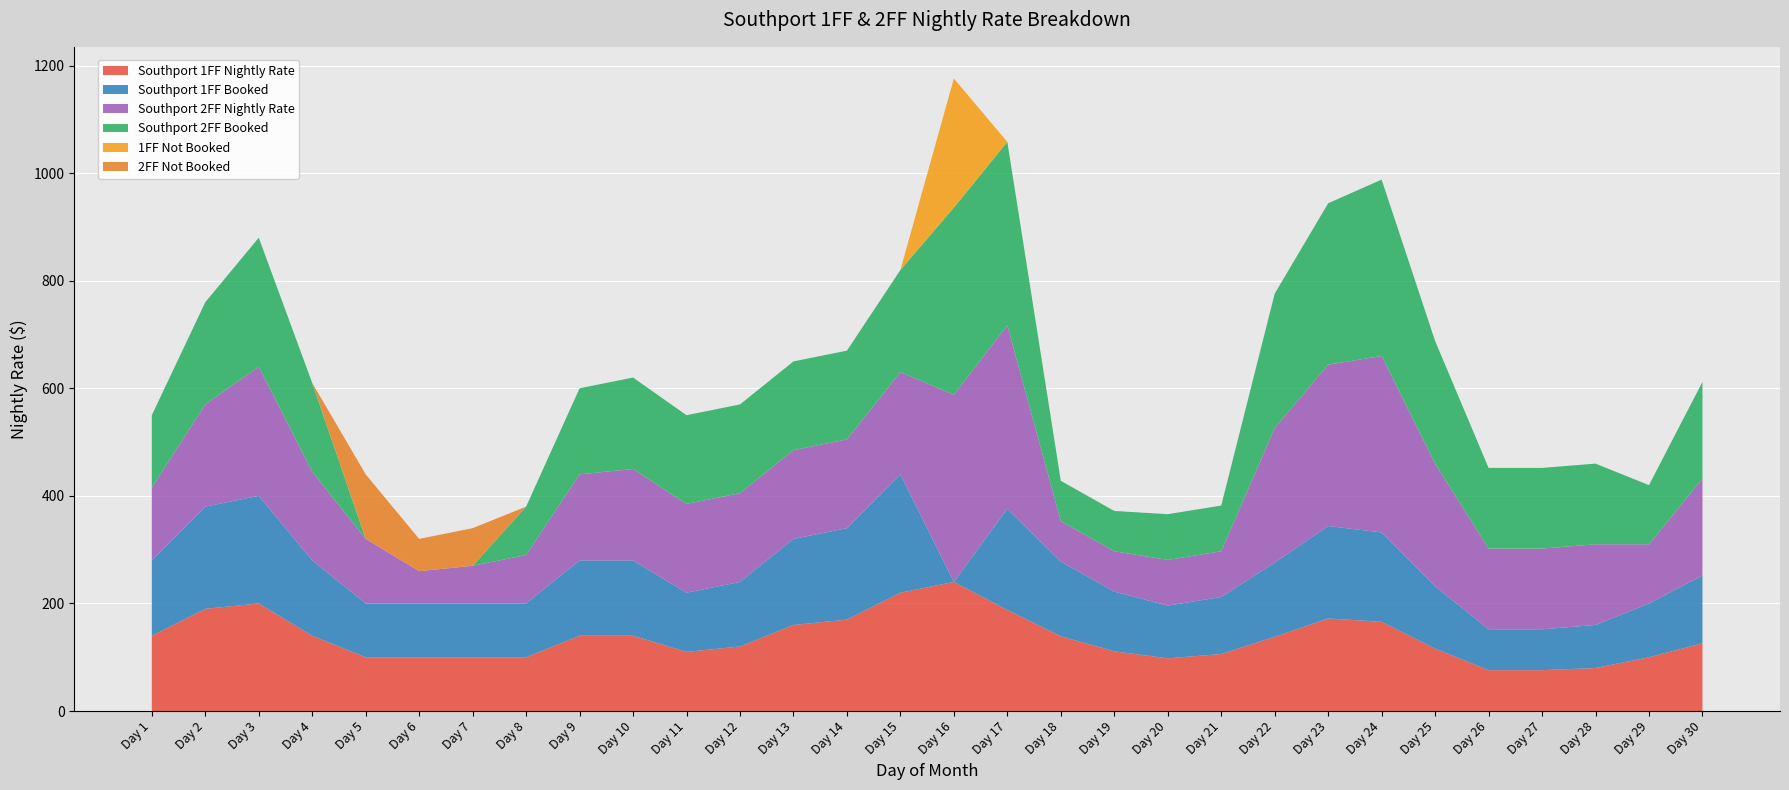

Reading left to right, transcribe all the data shown in this chart.

Southport 1FF Nightly Rate: 140	190	200	140	100	100	100	100	140	140	110	120	160	170	220	240	188	139	111	98	106	138	172	166	116	76	76	80	100	126
Southport 1FF Booked: 140	190	200	140	100	100	100	100	140	140	110	120	160	170	220	0	188	139	111	98	106	138	172	166	116	76	76	80	100	126
Southport 2FF Nightly Rate: 135	190	240	165	120	60	70	90	160	170	165	165	165	165	190	348	341	75	75	85	85	250	300	328	228	150	150	150	110	180
Southport 2FF Booked: 135	190	240	165	0	0	0	90	160	170	165	165	165	165	190	348	341	75	75	85	85	250	300	328	228	150	150	150	110	180
1FF Not Booked: 0	0	0	0	0	0	0	0	0	0	0	0	0	0	0	240	0	0	0	0	0	0	0	0	0	0	0	0	0	0
2FF Not Booked: 0	0	0	0	120	60	70	0	0	0	0	0	0	0	0	0	0	0	0	0	0	0	0	0	0	0	0	0	0	0